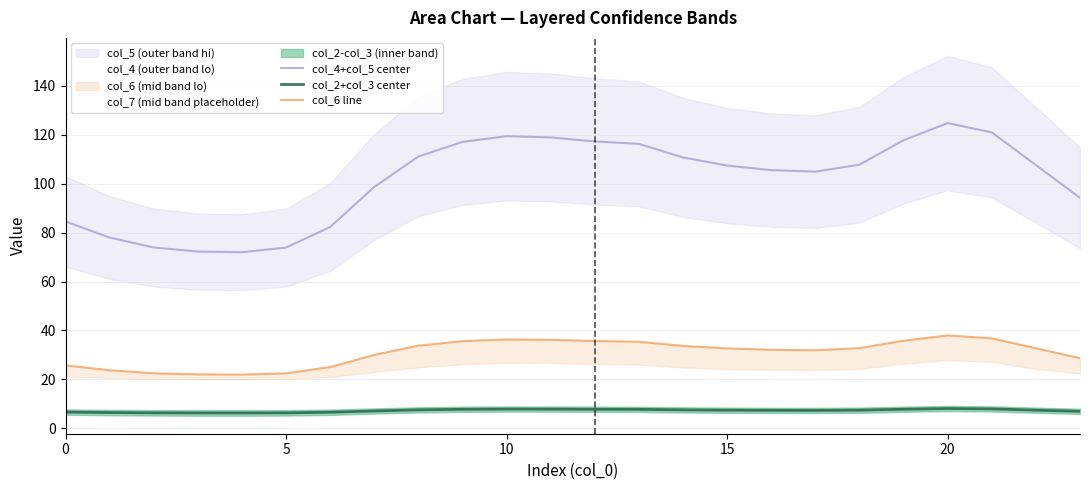

What is the value of the col_6 line point at the 19th from the left?

32.8